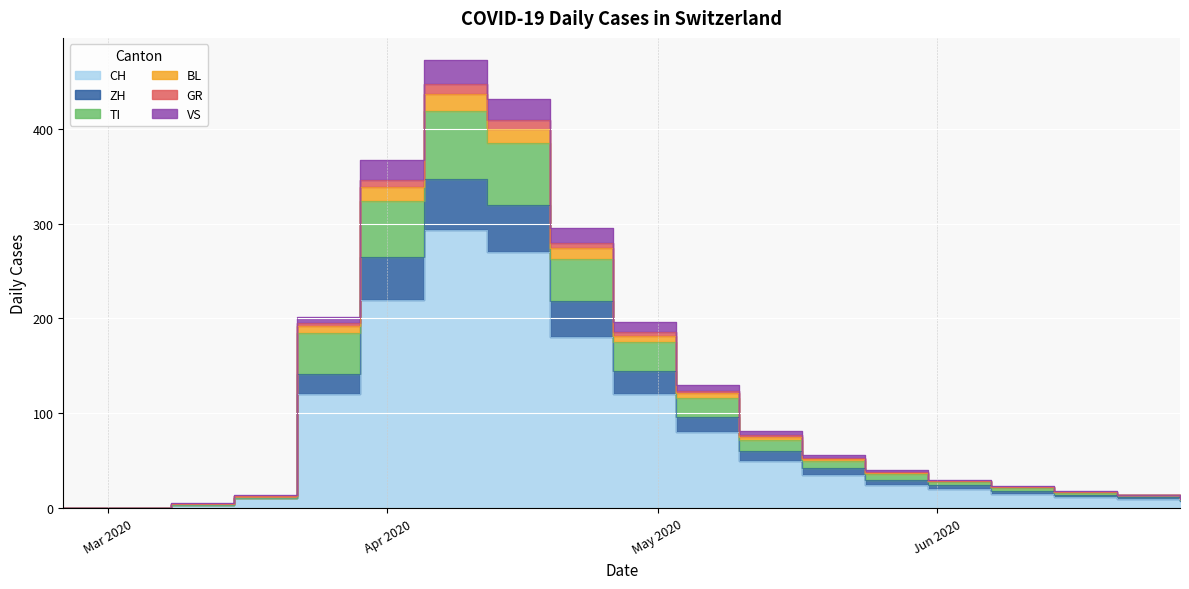

At how many categories does at least one series exceed 283?

4